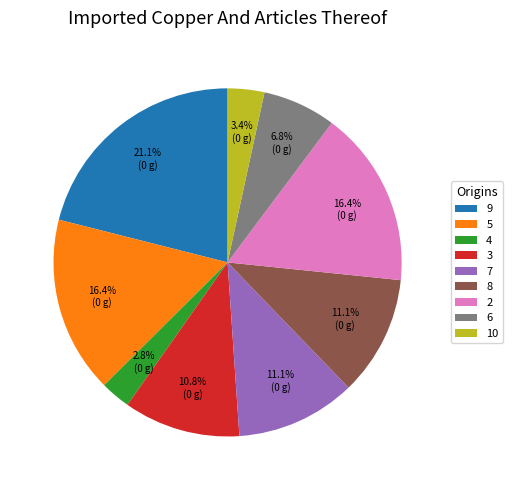

Which category has the smallest portion of the pie?

4